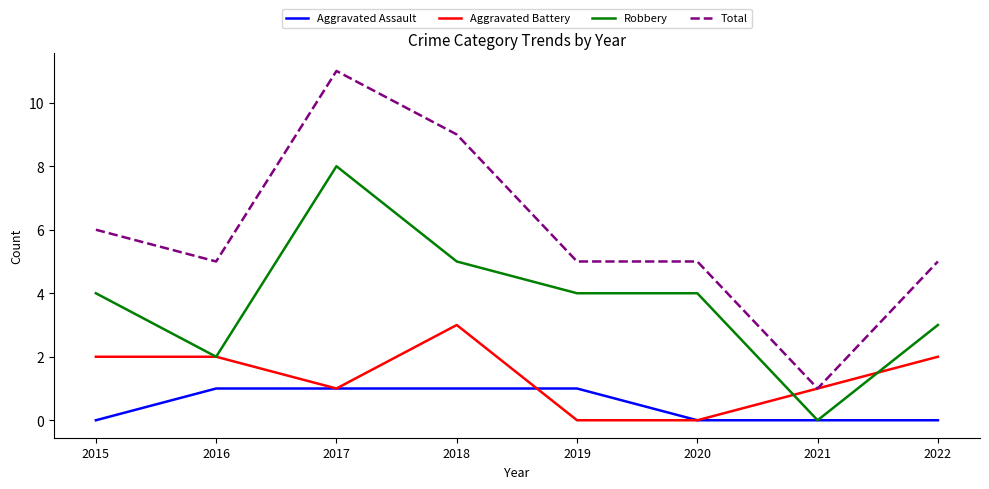

What is the difference between the Aggravated Assault values at 2017 and 2015?

1